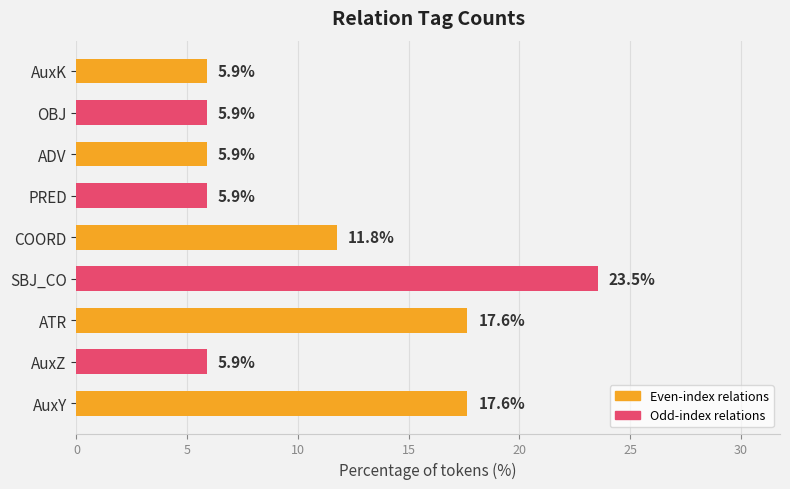

How many bars are there in total?

9